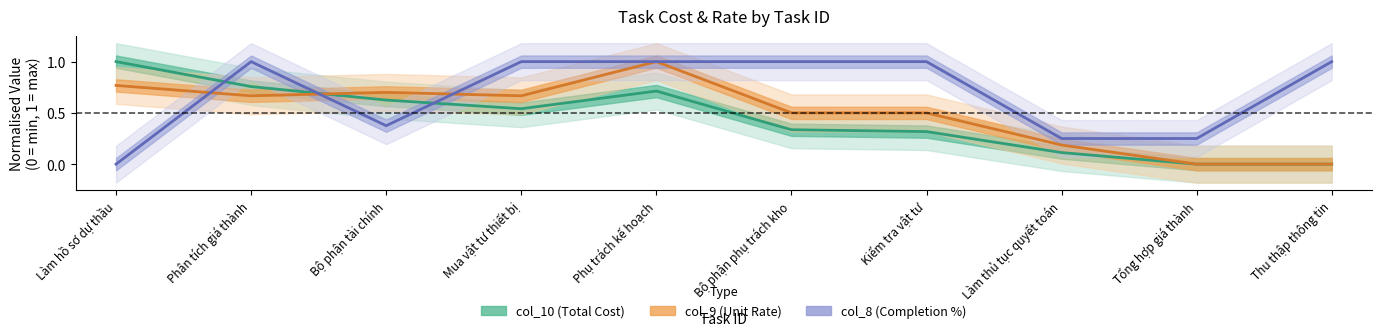

In col_8, how many points are higher than both neighbors (excluding endpoints)?

1